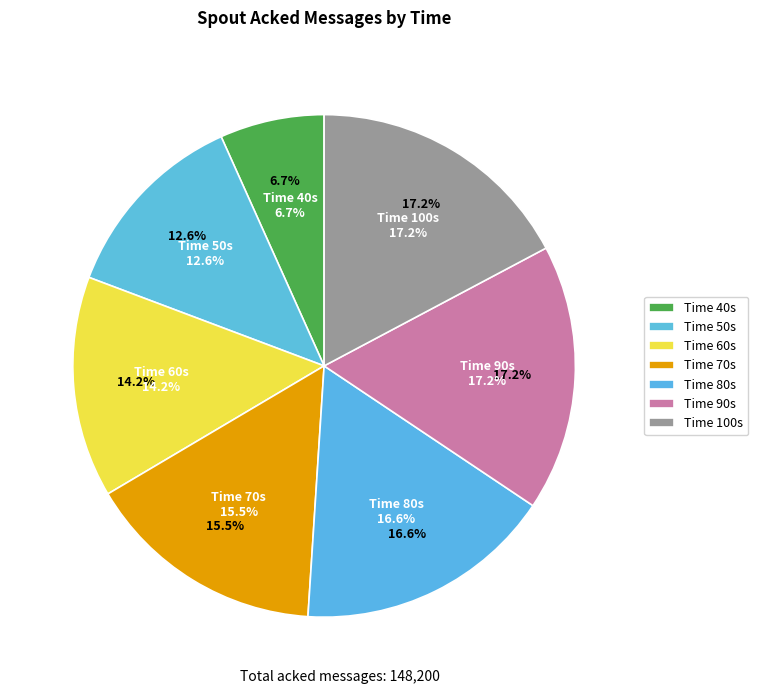

Count the number of slices in the pie.

7